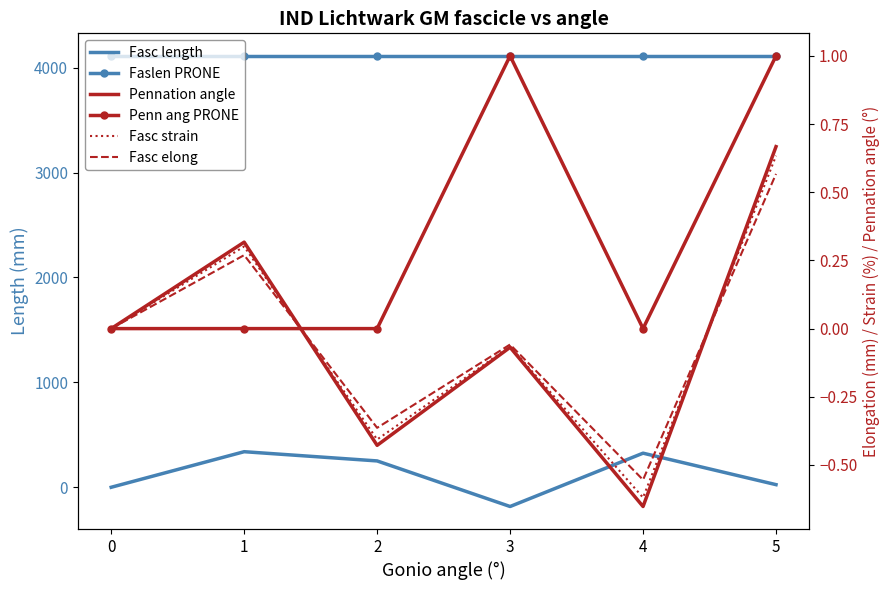

What is the smallest value displayed?

-183.3